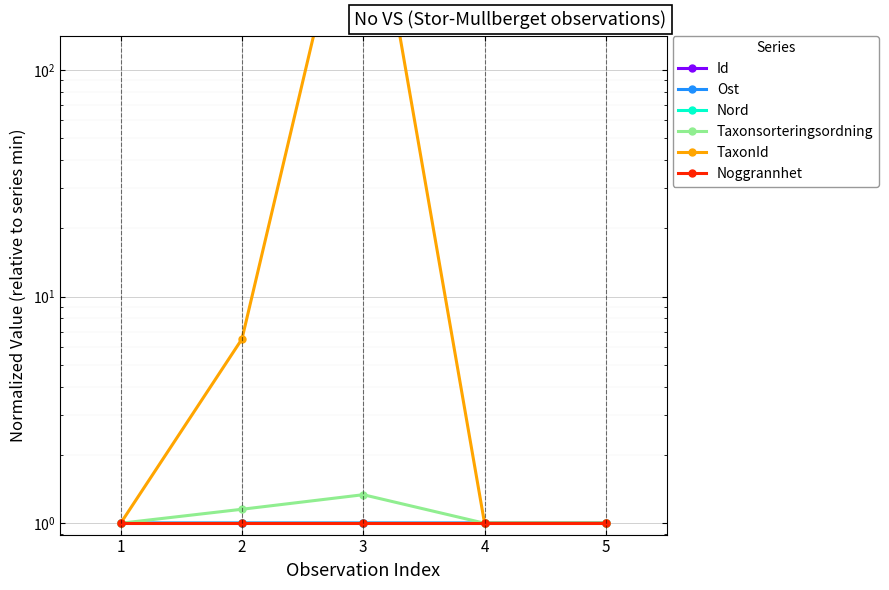

What is the sum of the Noggrannhet values at 3 and 5?

2.0